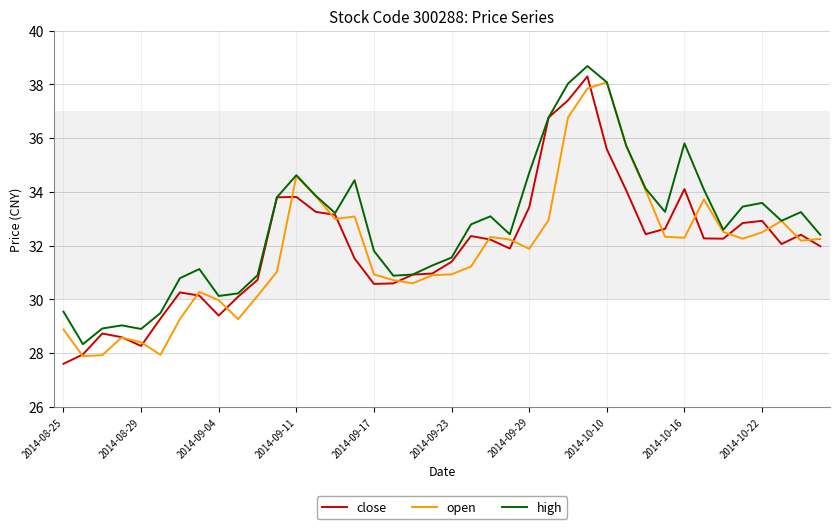

Which series has the largest total across all categories?

high